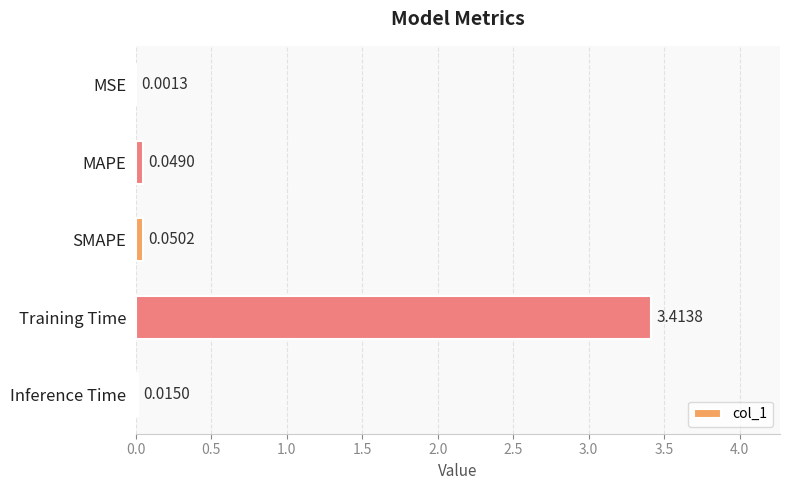

Which has a higher value, Training Time or MSE?

Training Time